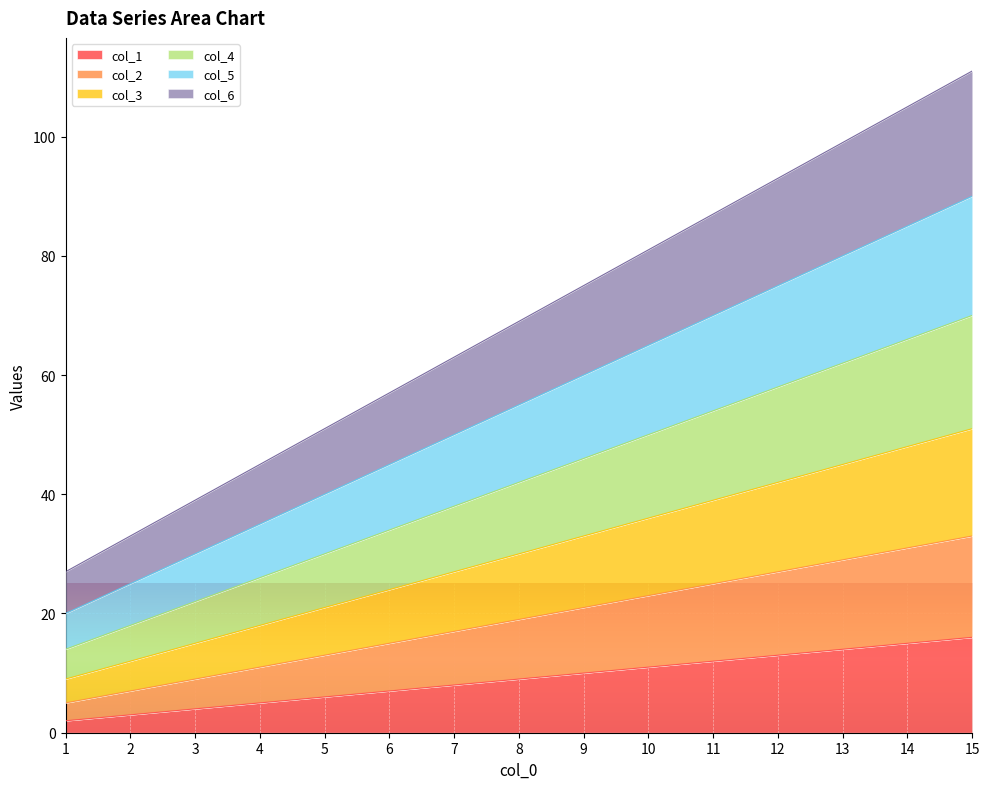

Rank the series at 7 from highest to lowest value.

col_6, col_5, col_4, col_3, col_2, col_1